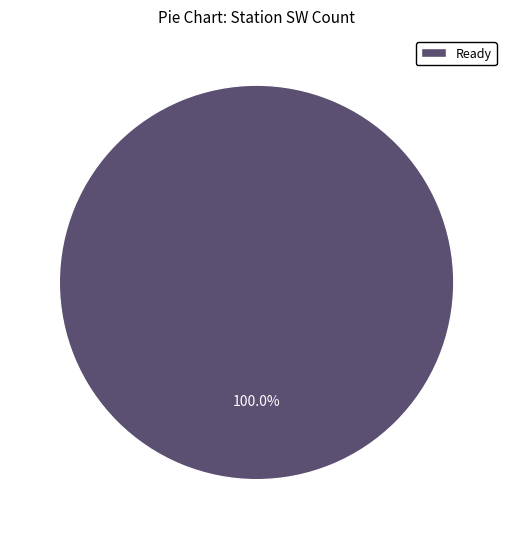

Does any single category account for the majority?

Yes